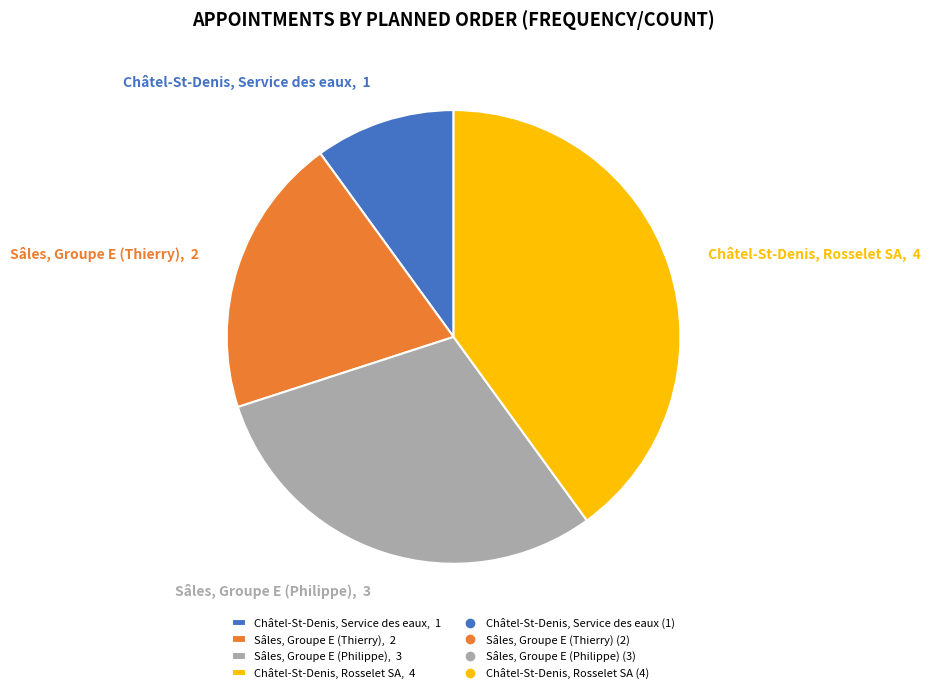

Approximately how many times larger is the value at Châtel-St-Denis, Service des eaux, 1 compared to Sâles, Groupe E (Thierry), 2?

0.5